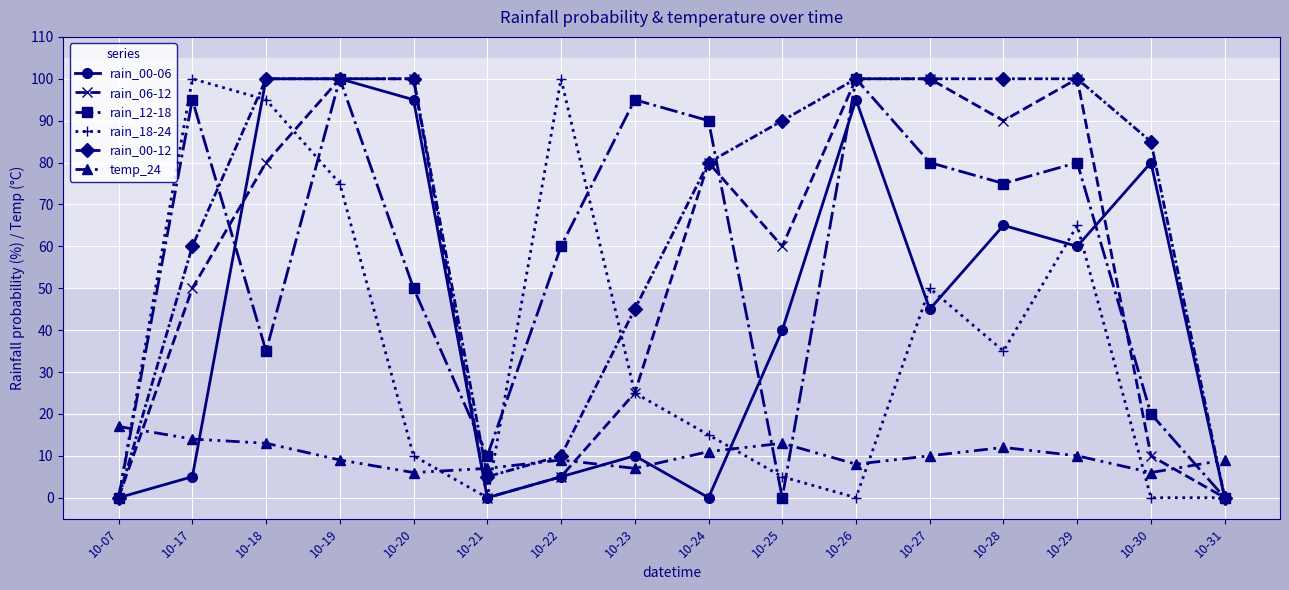

What is the total value across all series at 10-23?

207